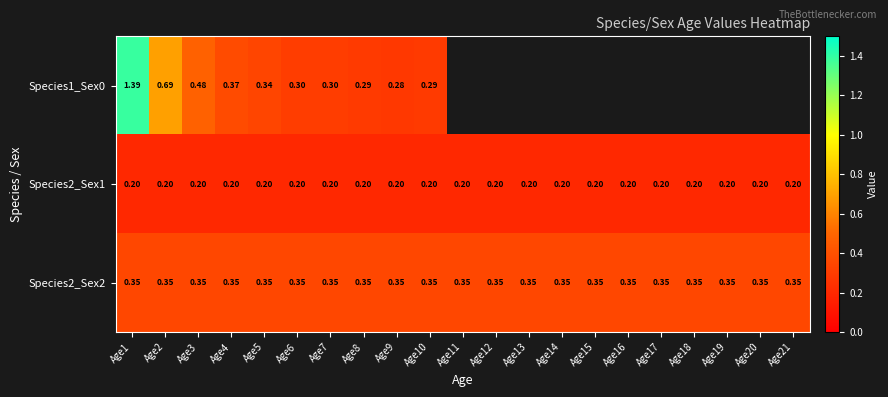

Is the value of Species2_Sex2 at Age19 greater than the value of Species2_Sex1 at Age18?

Yes